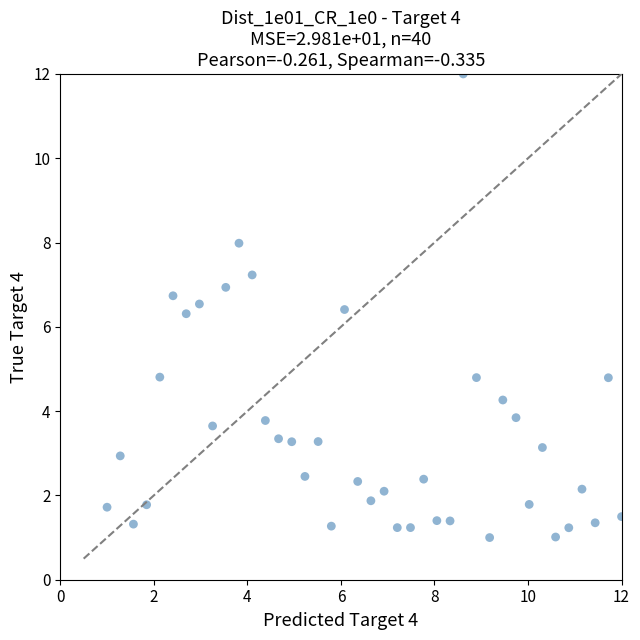

What is the range of X values (max minus min)?

11.0